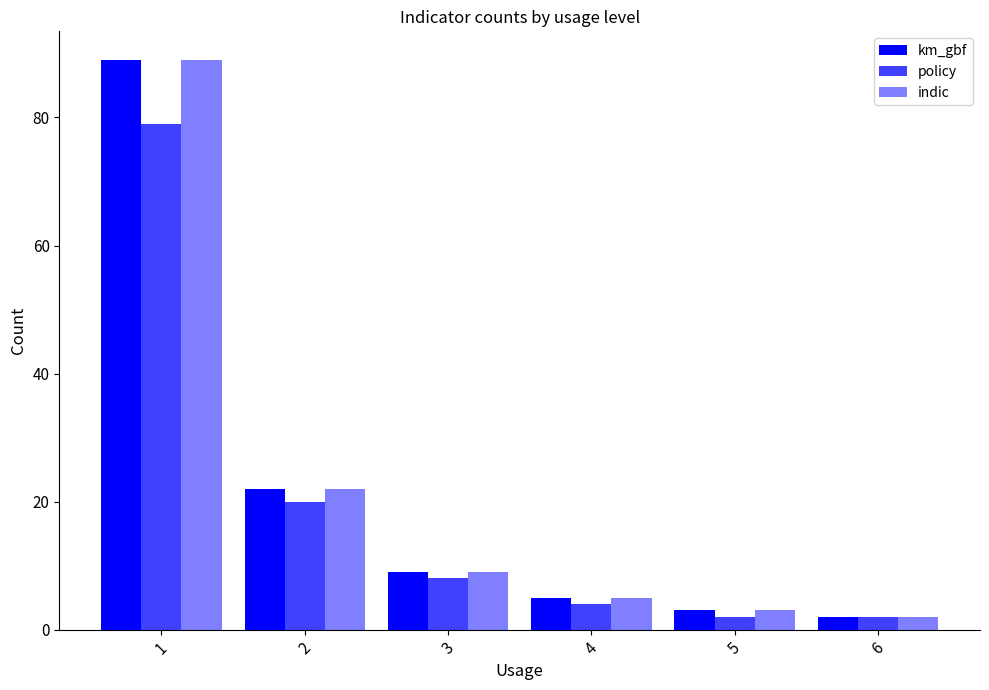

Where is policy nearest to the value 40?

2